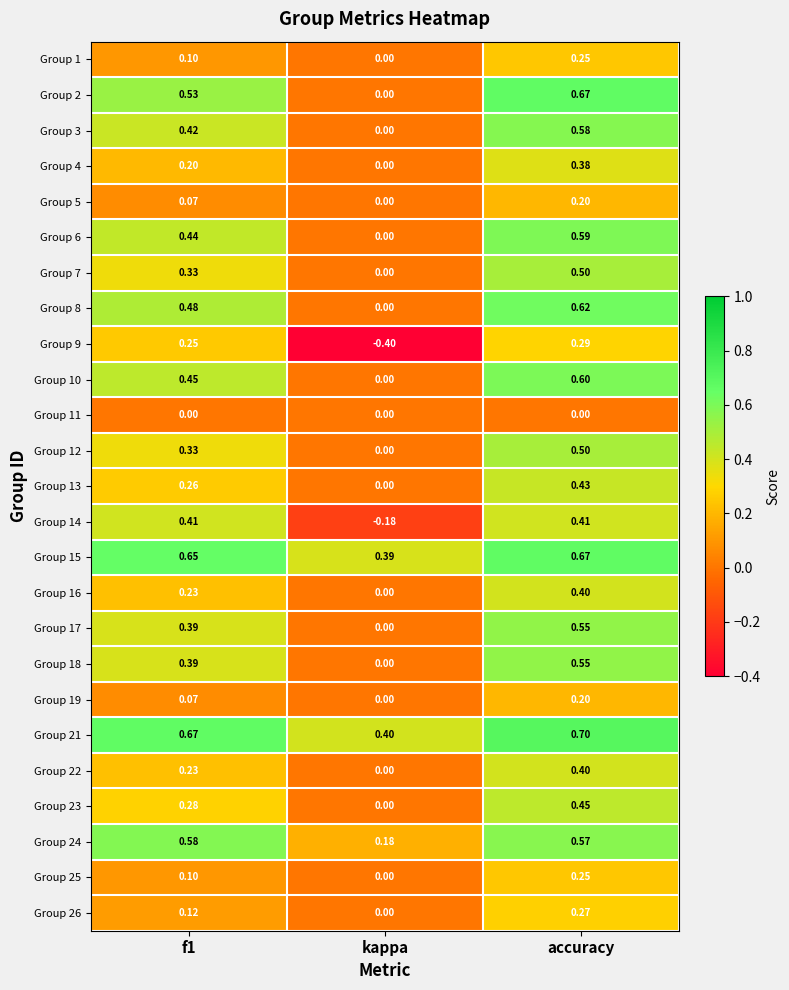

Which series has the largest total across all categories?

Group 21